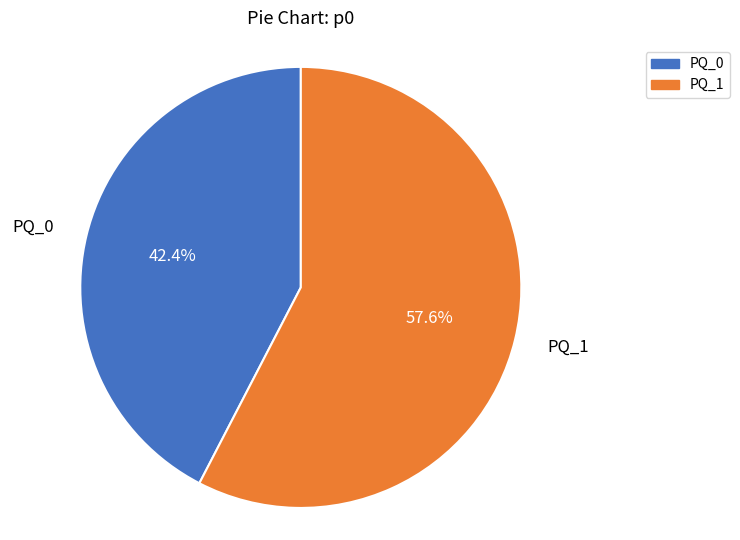

Is it true that PQ_0 is 42% of the pie?

True